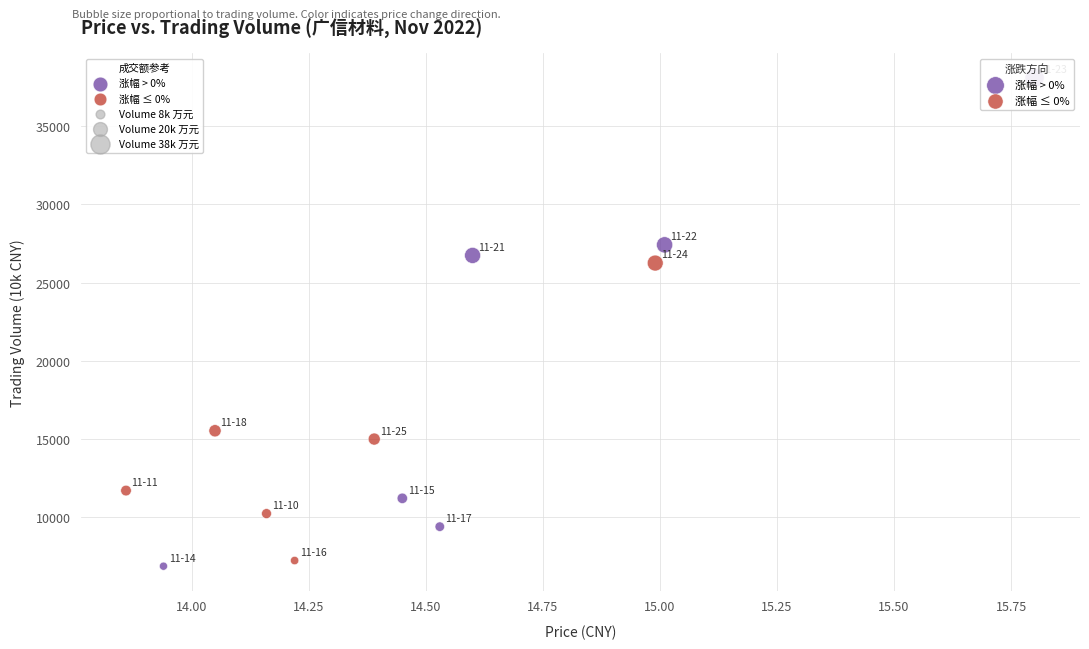

Which series reaches the maximum Y coordinate?

涨幅 > 0%